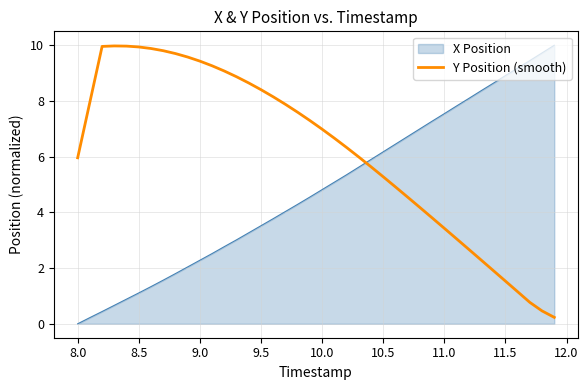

Which series ends up on top after the final intersection of Y Position (smooth) and X Position?

X Position